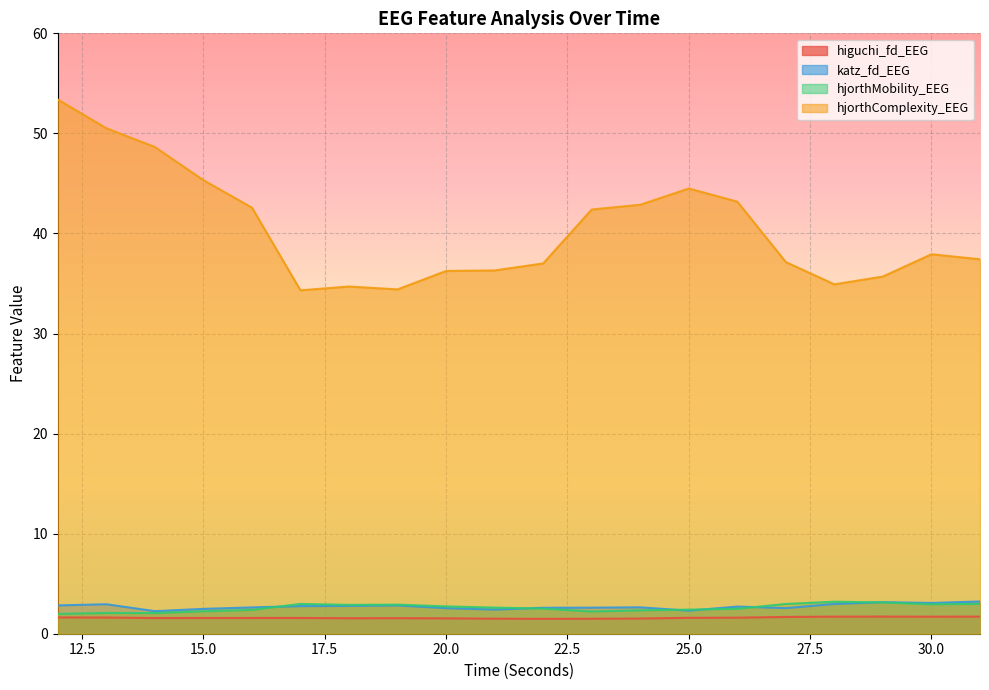

The hjorthComplexity_EEG series shows 34.7 at 18. True or false?

True